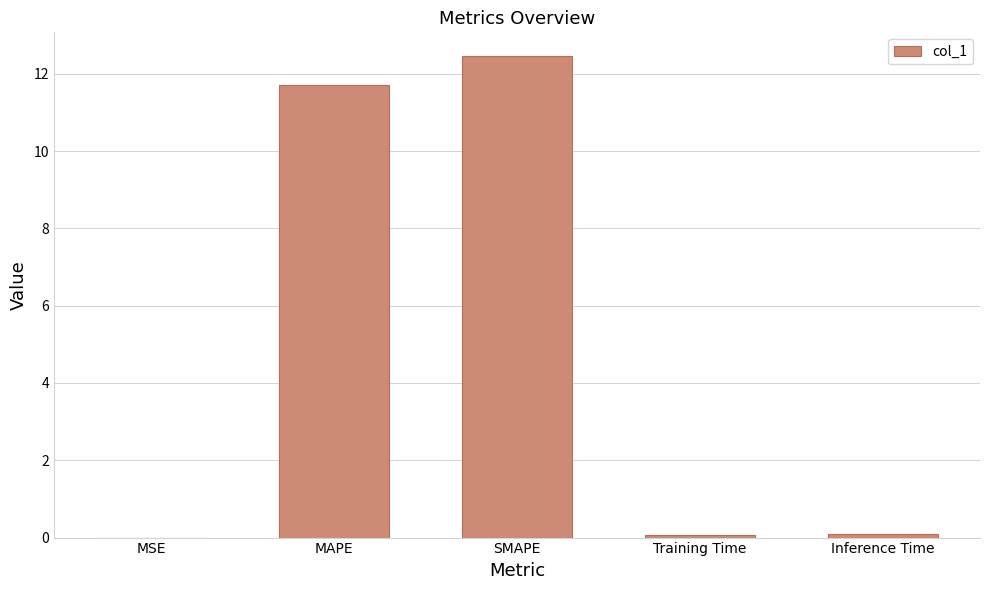

What is the sum of all values?

24.3